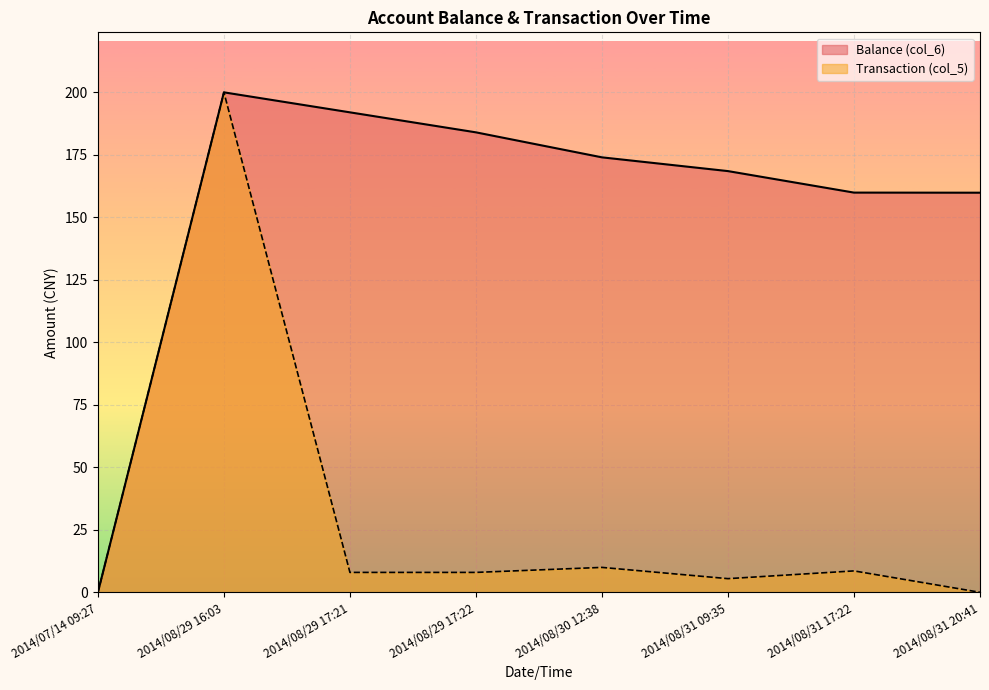

How many data points in Transaction (col_5) are above 8?

3